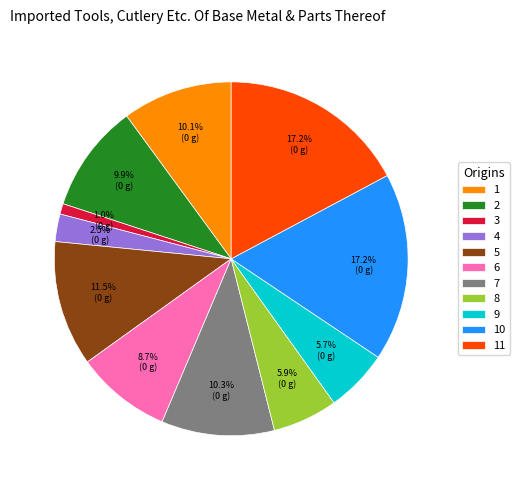

What is the smallest slice in the pie chart?

3